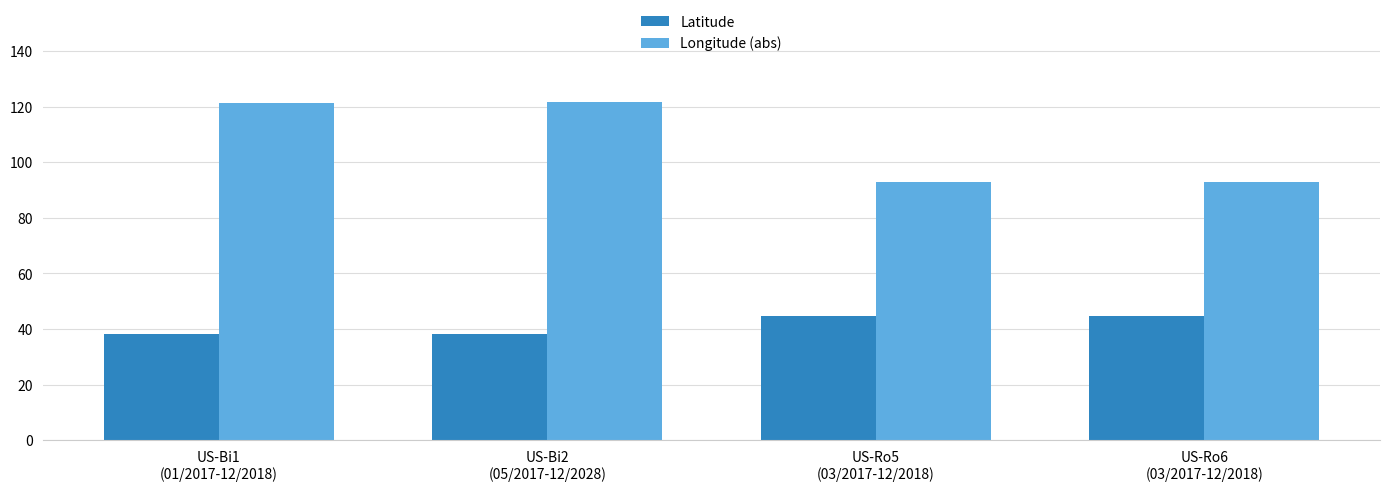

Where does the Longitude (abs) series first go above 121?

US-Bi1
(01/2017-12/2018)